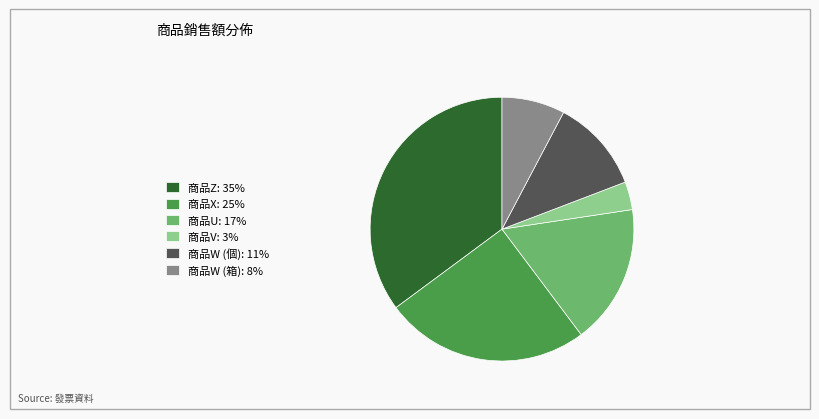

Rank the categories by value from lowest to highest.

商品V, 商品W (箱), 商品W (個), 商品U, 商品X, 商品Z